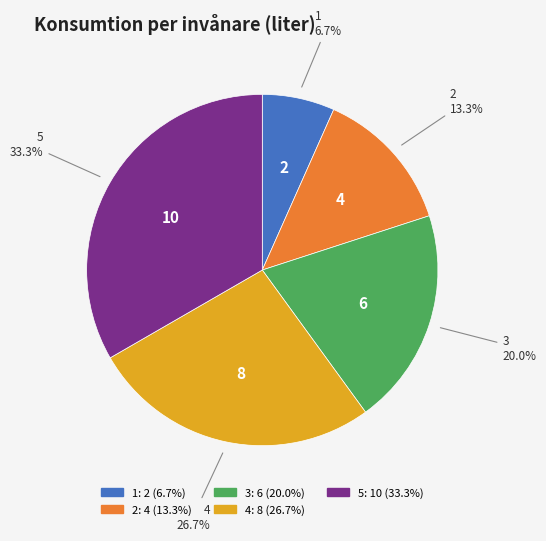

Is it true that 1 is 14% of the pie?

False